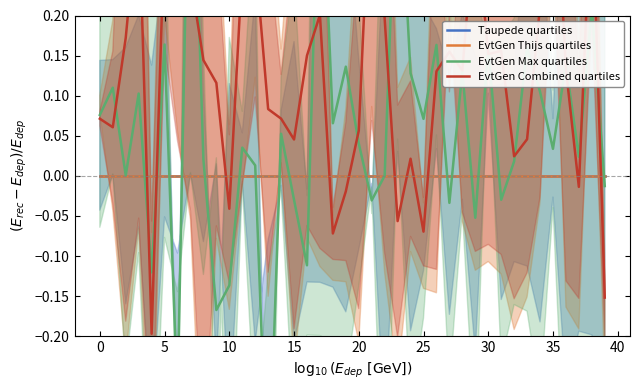

Is this an area chart (filled region under the line)?

No